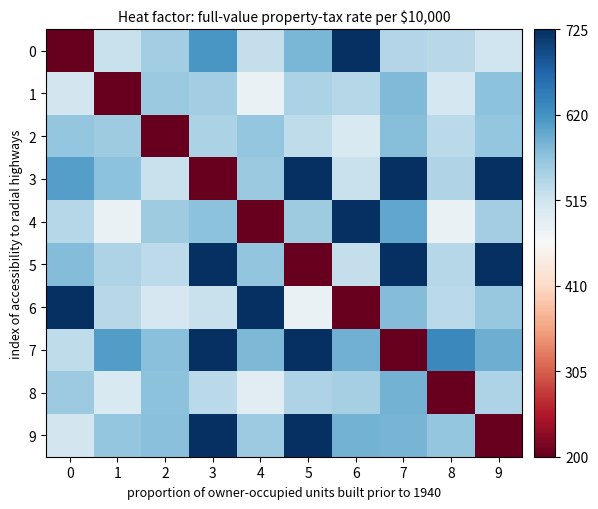

How many series are shown in this chart?

10